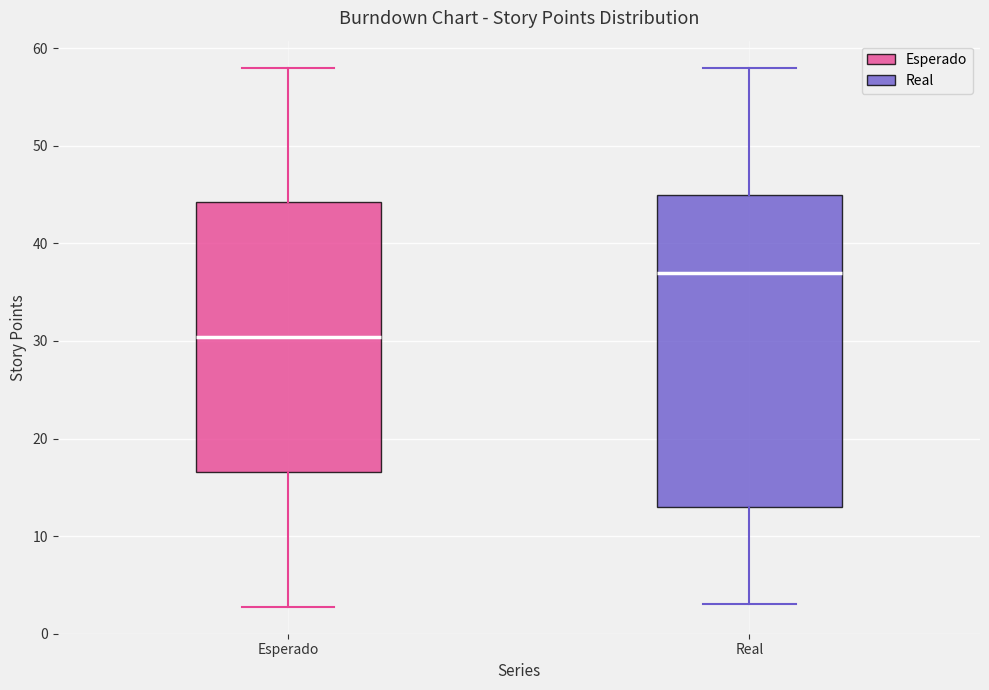

Where does the median line of the box for Real sit on the y-axis? The values are not printed on the chart, so give them approximately, as read against the axis.

37